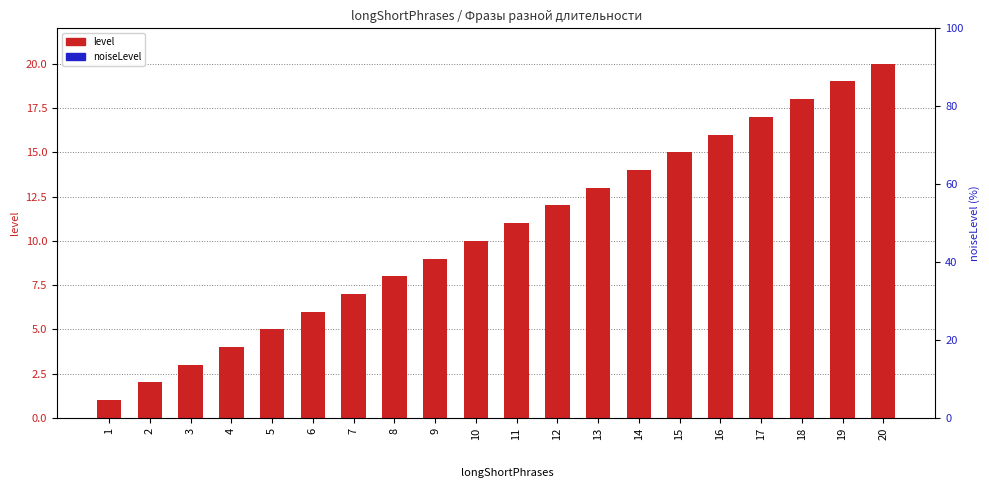

Reading left to right, extract all data points from this chart.

level: 1=1	2=2	3=3	4=4	5=5	6=6	7=7	8=8	9=9	10=10	11=11	12=12	13=13	14=14	15=15	16=16	17=17	18=18	19=19	20=20
noiseLevel: 1=0	2=0	3=0	4=0	5=0	6=0	7=0	8=0	9=0	10=0	11=0	12=0	13=0	14=0	15=0	16=0	17=0	18=0	19=0	20=0